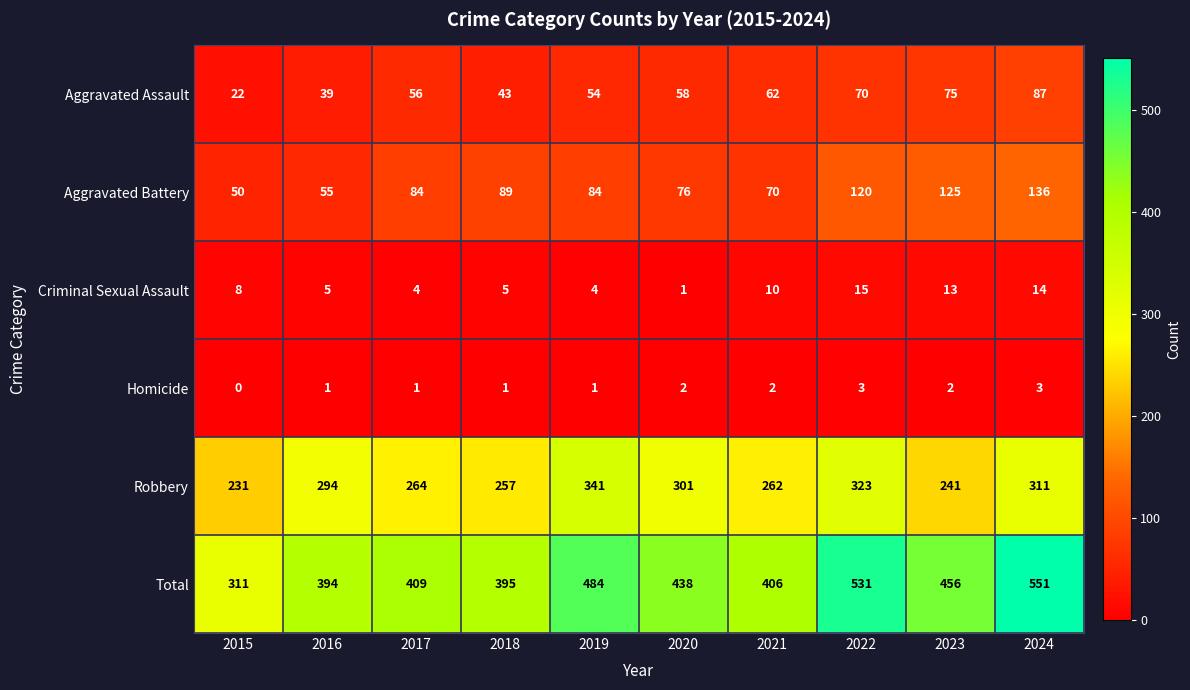

What is the spread (max minus min) of values at 2019?

483